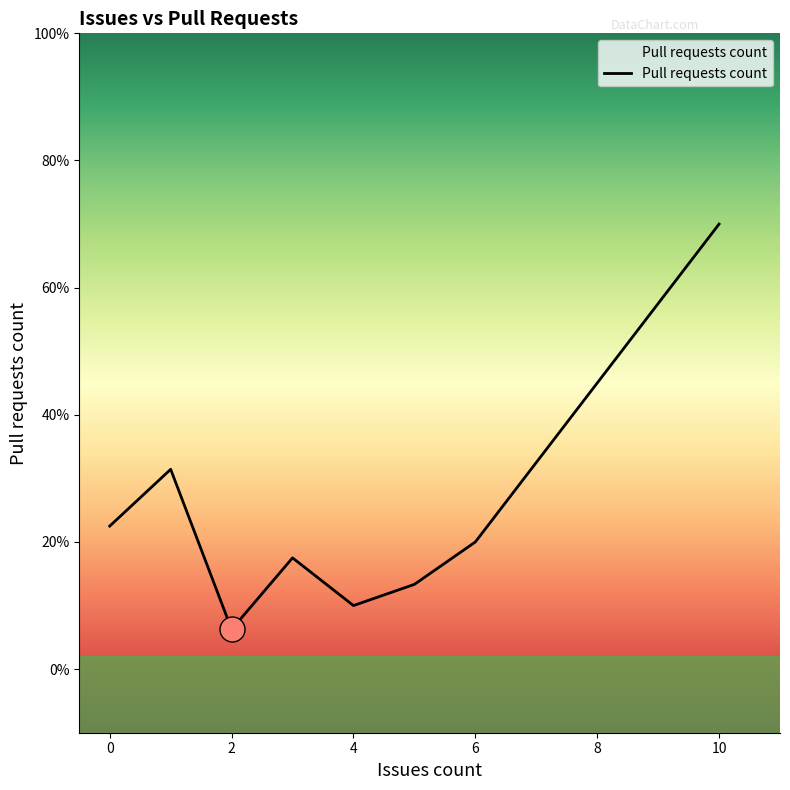

Does the chart have visible grid lines?

No